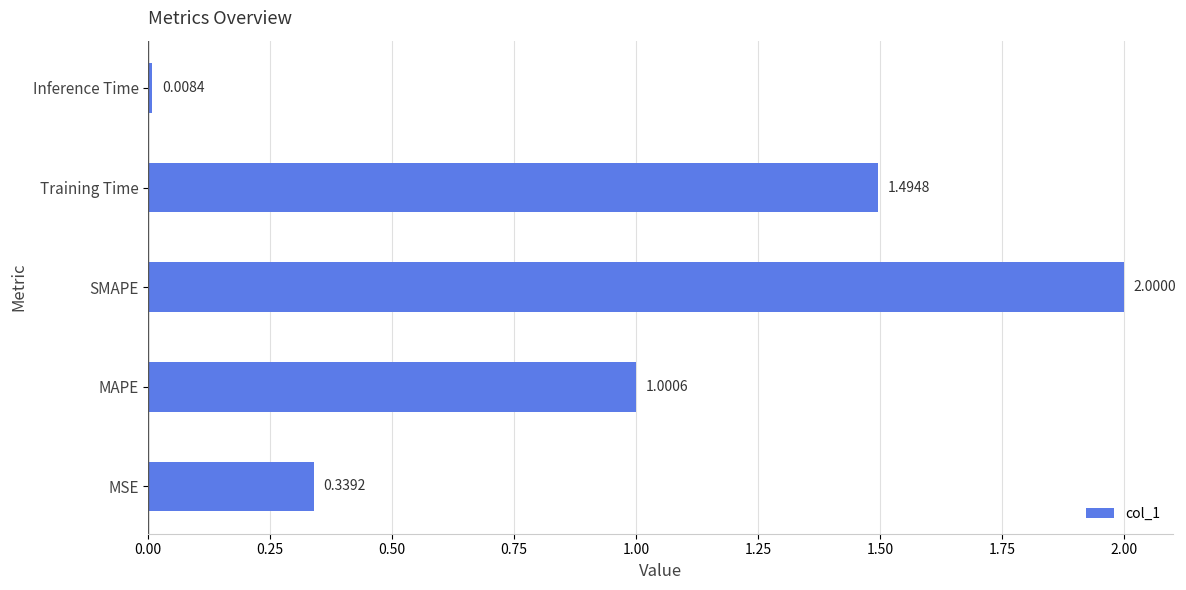

What is the difference between the second highest and second lowest values?

1.2